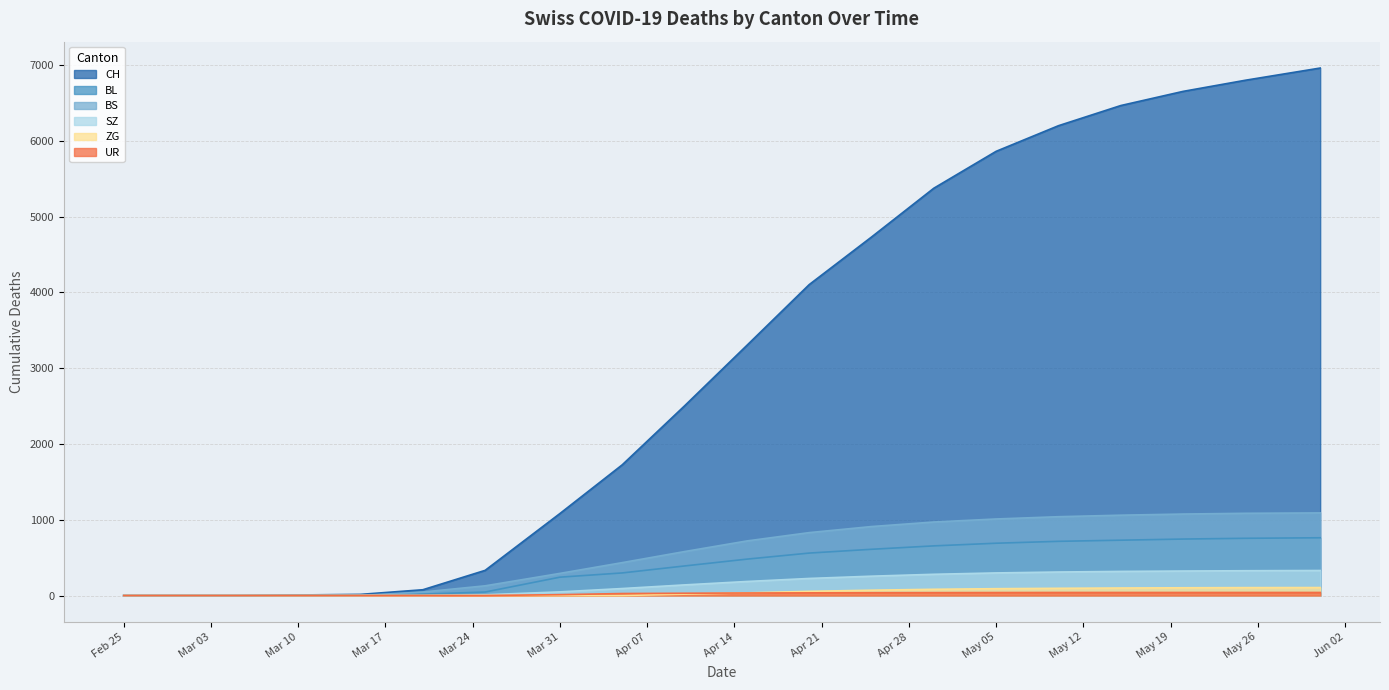

The BL series shows 298 at 2020-04-05. True or false?

True